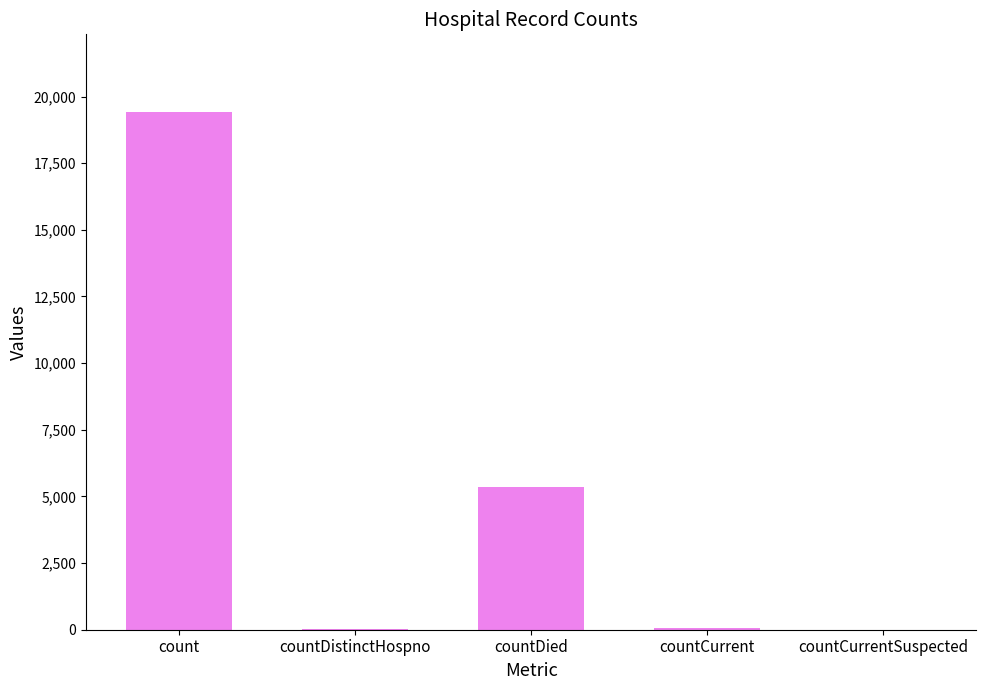

The value at count is 8382. True or false?

False